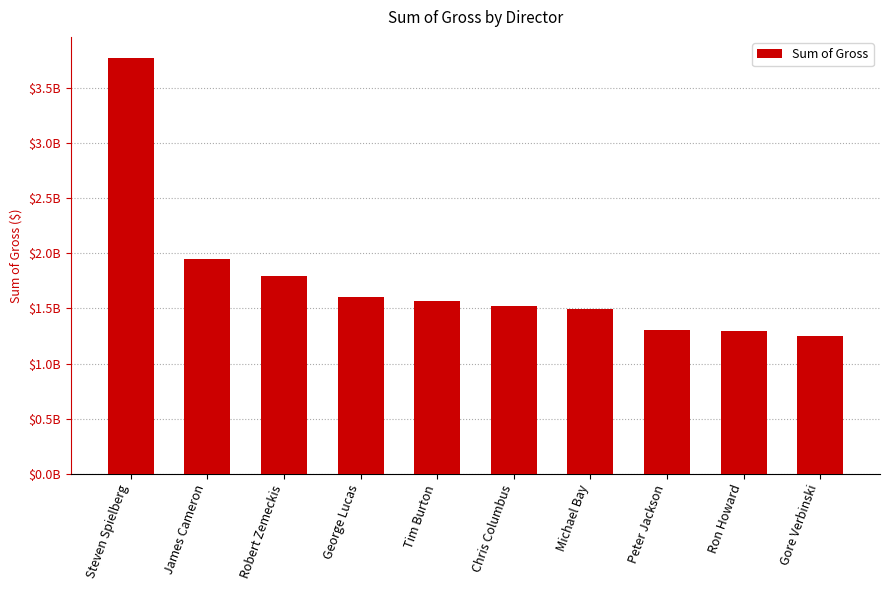

Does the chart contain any negative values?

No